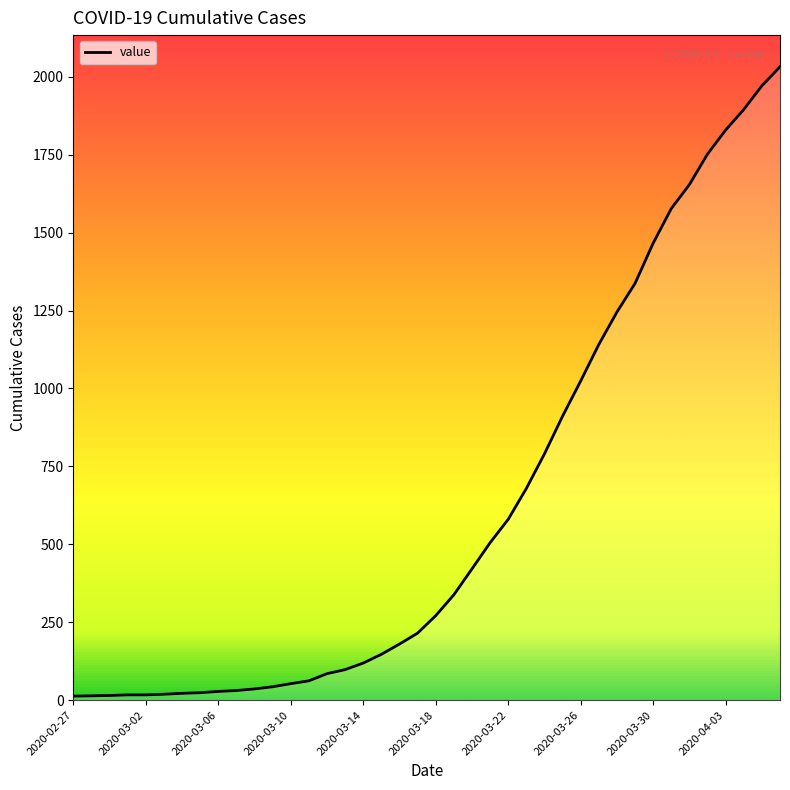

What is the maximum value shown in the chart?

2032